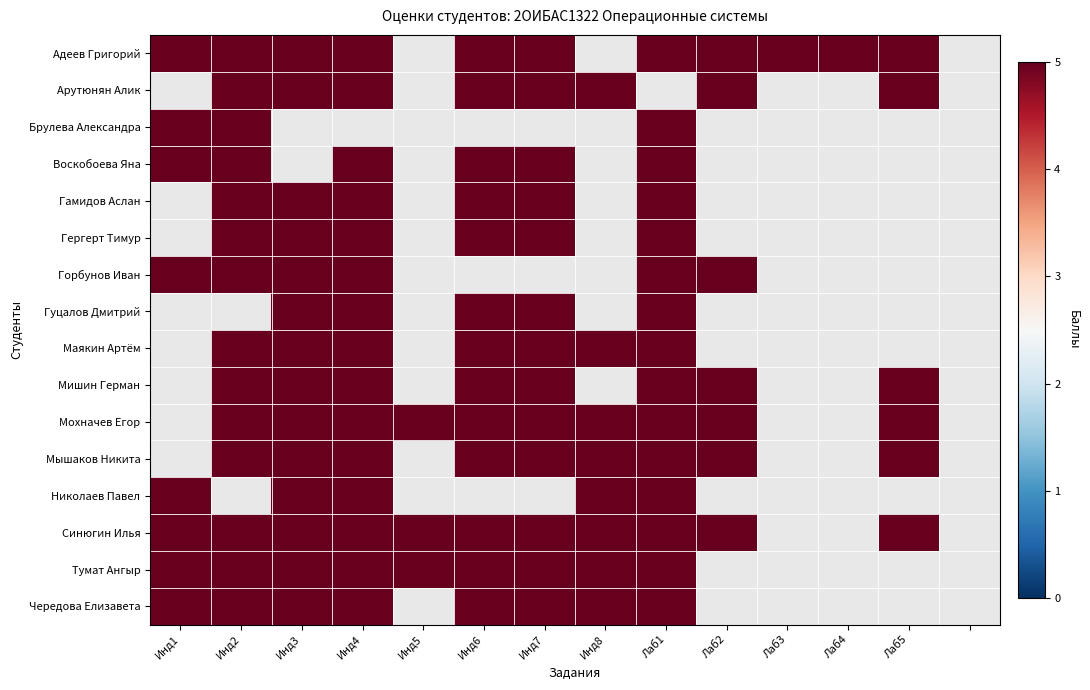

Reading left to right, extract all data points from this chart.

Адеев Григорий: 5	5	5	5	0	5	5	0	5	5	5	5	5	0
Арутюнян Алик: 0	5	5	5	0	5	5	5	0	5	0	0	5	0
Брулева Александра: 5	5	0	0	0	0	0	0	5	0	0	0	0	0
Воскобоева Яна: 5	5	0	5	0	5	5	0	5	0	0	0	0	0
Гамидов Аслан: 0	5	5	5	0	5	5	0	5	0	0	0	0	0
Гергерт Тимур: 0	5	5	5	0	5	5	0	5	0	0	0	0	0
Горбунов Иван: 5	5	5	5	0	0	0	0	5	5	0	0	0	0
Гуцалов Дмитрий: 0	0	5	5	0	5	5	0	5	0	0	0	0	0
Маякин Артём: 0	5	5	5	0	5	5	5	5	0	0	0	0	0
Мишин Герман: 0	5	5	5	0	5	5	0	5	5	0	0	5	0
Мохначев Егор: 0	5	5	5	5	5	5	5	5	5	0	0	5	0
Мышаков Никита: 0	5	5	5	0	5	5	5	5	5	0	0	5	0
Николаев Павел: 5	0	5	5	0	0	0	5	5	0	0	0	0	0
Синюгин Илья: 5	5	5	5	5	5	5	5	5	5	0	0	5	0
Тумат Ангыр: 5	5	5	5	5	5	5	5	5	0	0	0	0	0
Чередова Елизавета: 5	5	5	5	0	5	5	5	5	0	0	0	0	0